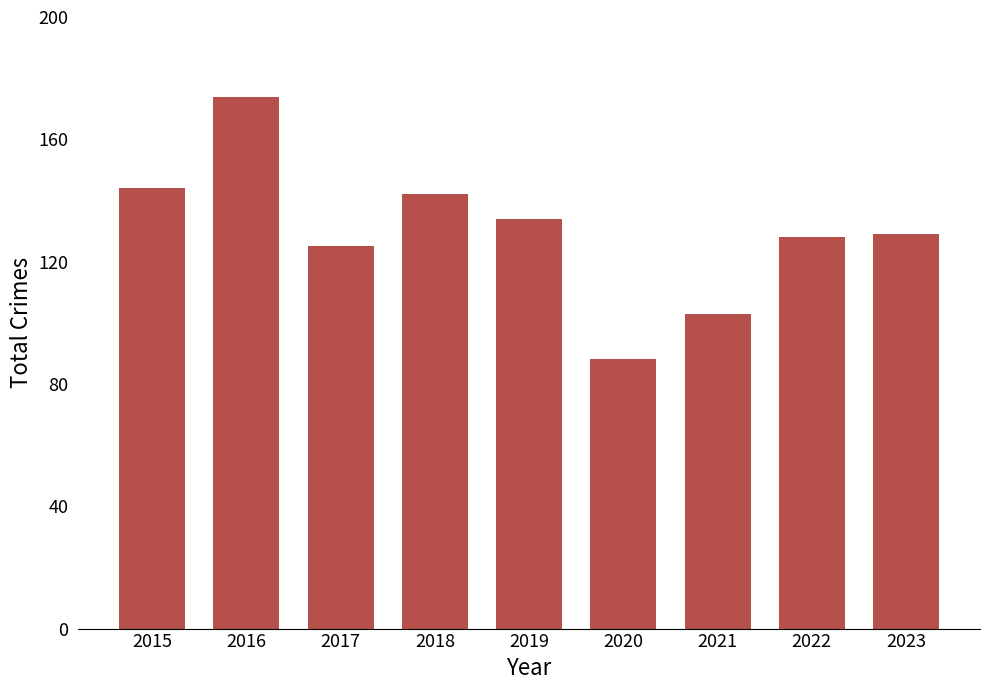

What is the value of the 9th bar from the left?

129